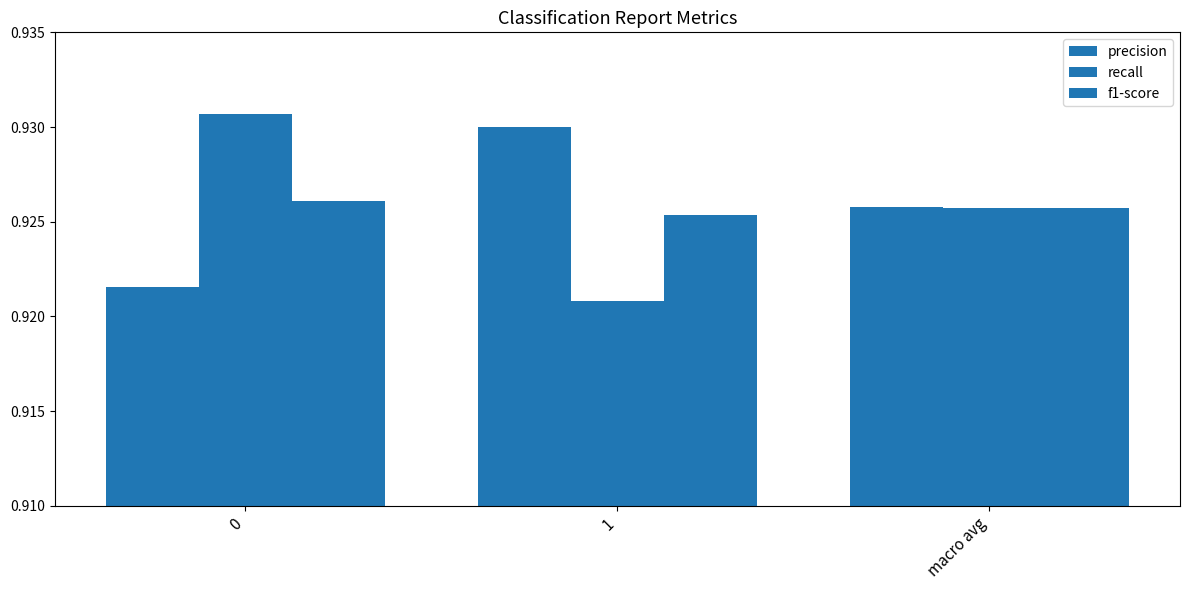

Which series changed the most between 1 and macro avg?

recall